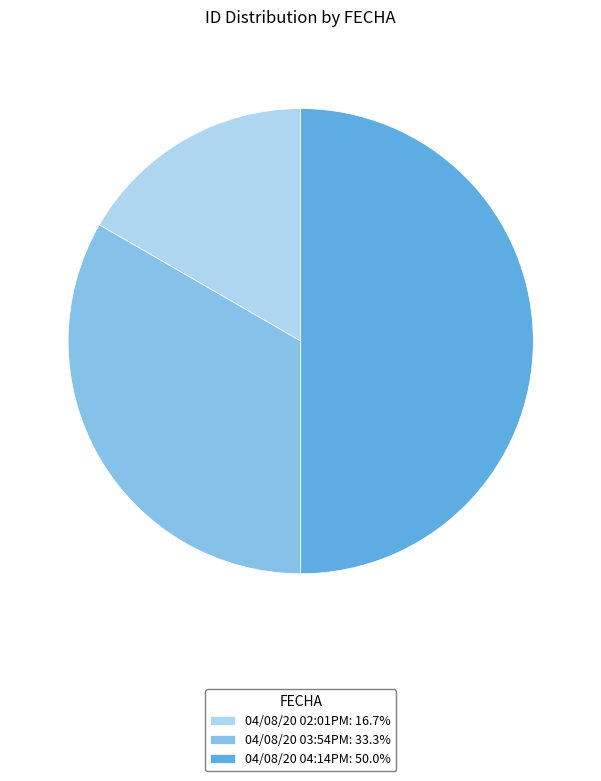

Approximately how many times larger is the value at 04/08/20 03:54PM compared to 04/08/20 02:01PM?

2.0